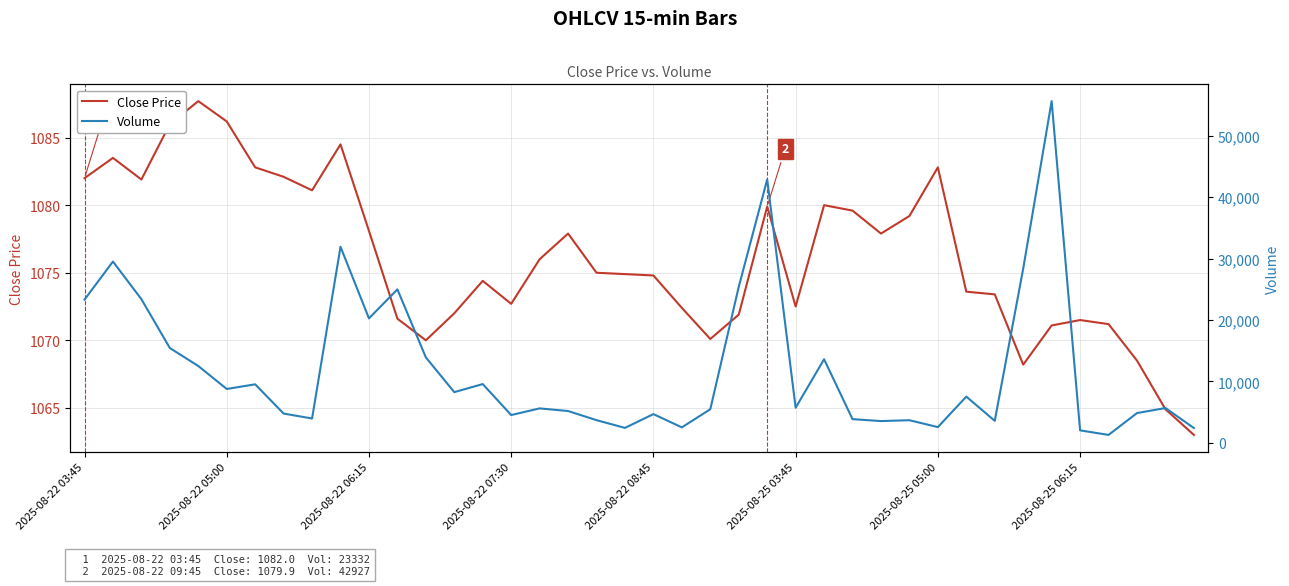

What value does the Close Price series have at 13?

1072.0